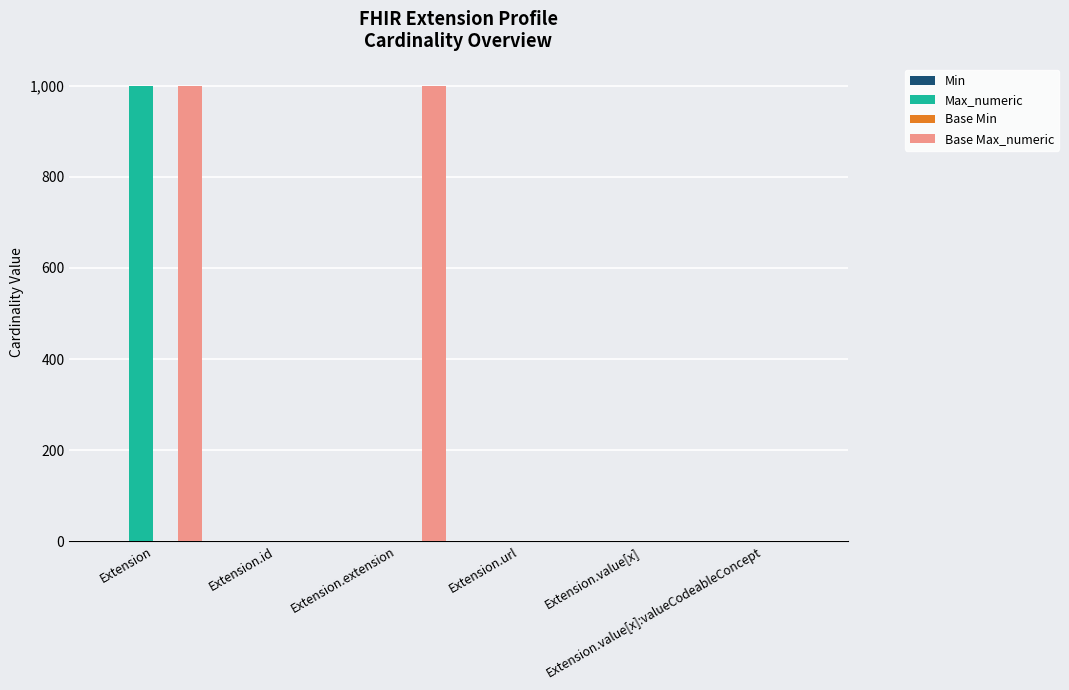

What is the sum of all Max_numeric values?

1003